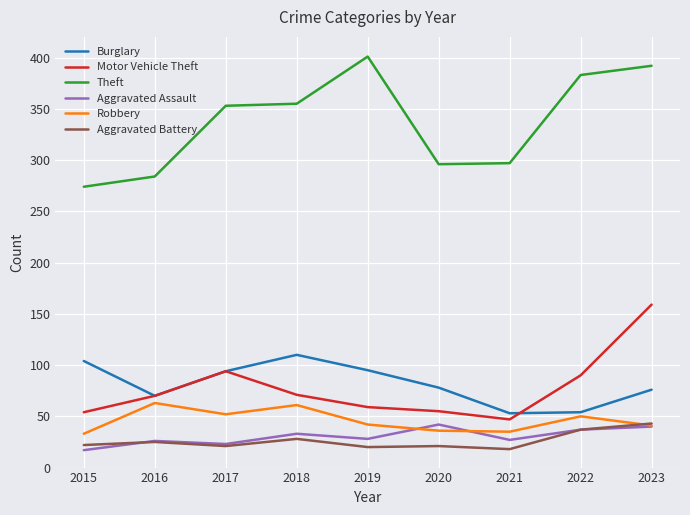

Which series has the widest spread of values?

Theft